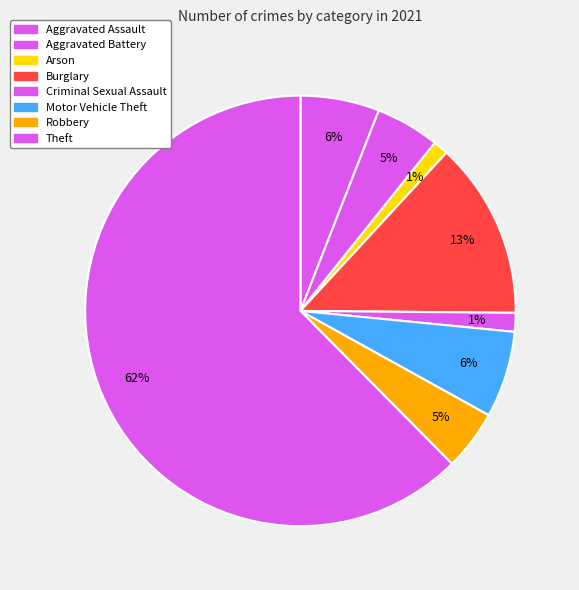

Is it true that Burglary is 4% of the pie?

False